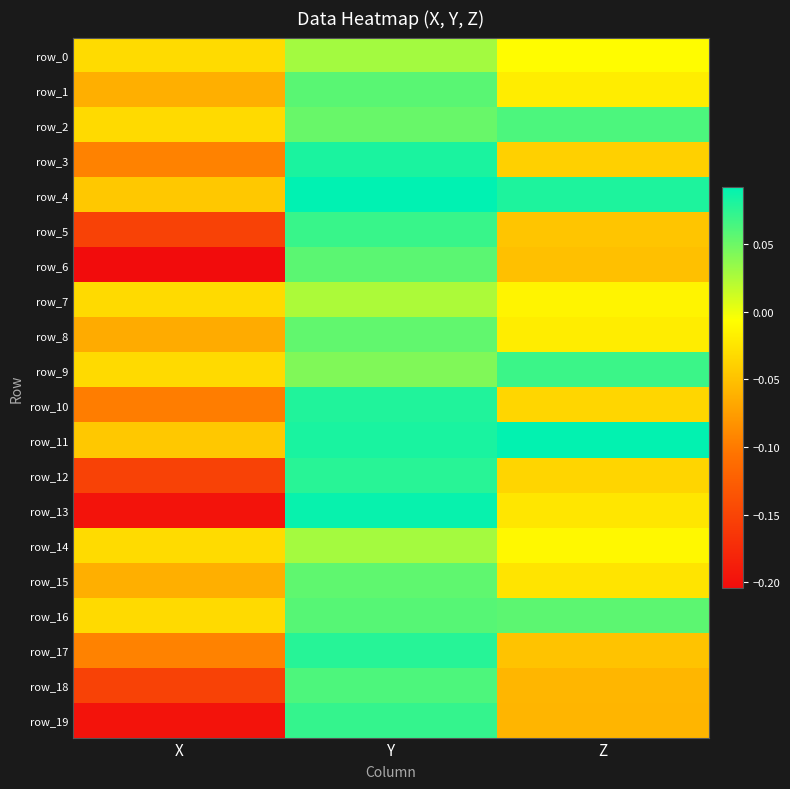

Is the value of row_0 at X greater than the value of row_12 at Y?

No